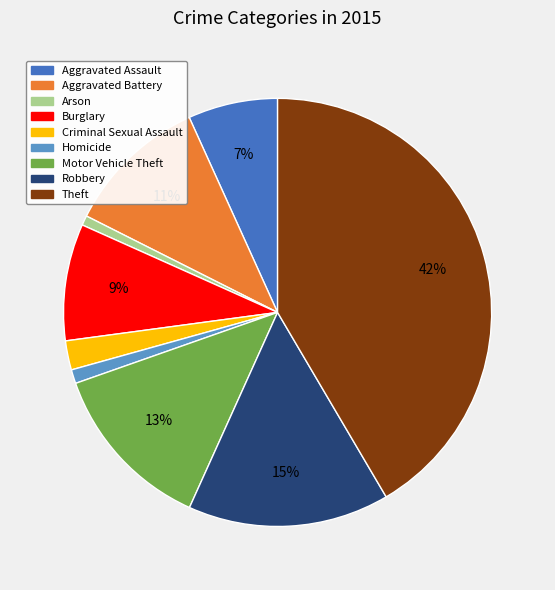

The Theft slice represents 42% of the pie. True or false?

True